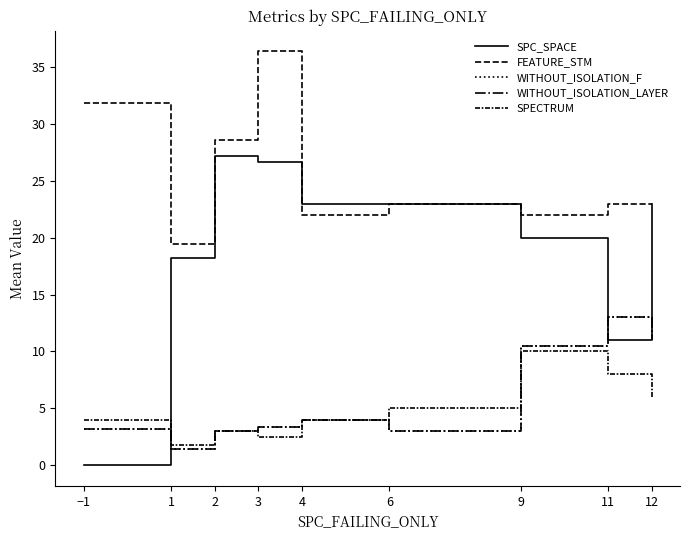

Reading right to left, what are all the values shown in this chart?

SPC_SPACE: 23.0	11.0	20.0	23.0	23.0	26.6	27.1	18.2	0.0
FEATURE_STM: 23.0	23.0	22.0	23.0	22.0	36.4	28.6	19.4	31.8
WITHOUT_ISOLATION_F: 11.0	13.0	10.5	3.0	4.0	3.4	3.0	1.4	3.2
WITHOUT_ISOLATION_LAYER: 11.0	13.0	10.5	3.0	4.0	3.4	3.0	1.4	3.2
SPECTRUM: 6.0	8.0	10.0	5.0	4.0	2.5	3.0	1.8	4.0